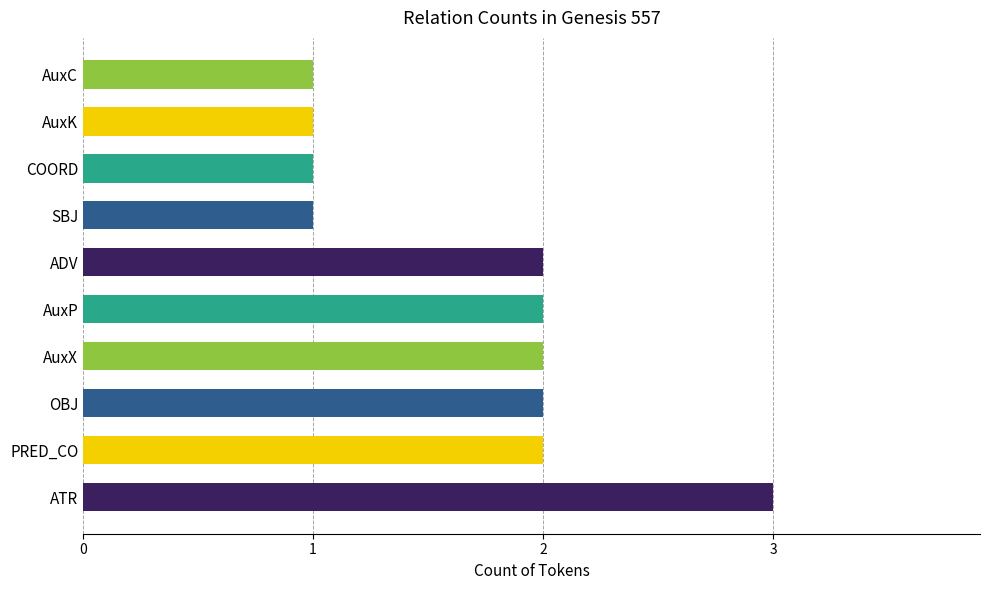

Between ATR and AuxK, which is larger?

ATR